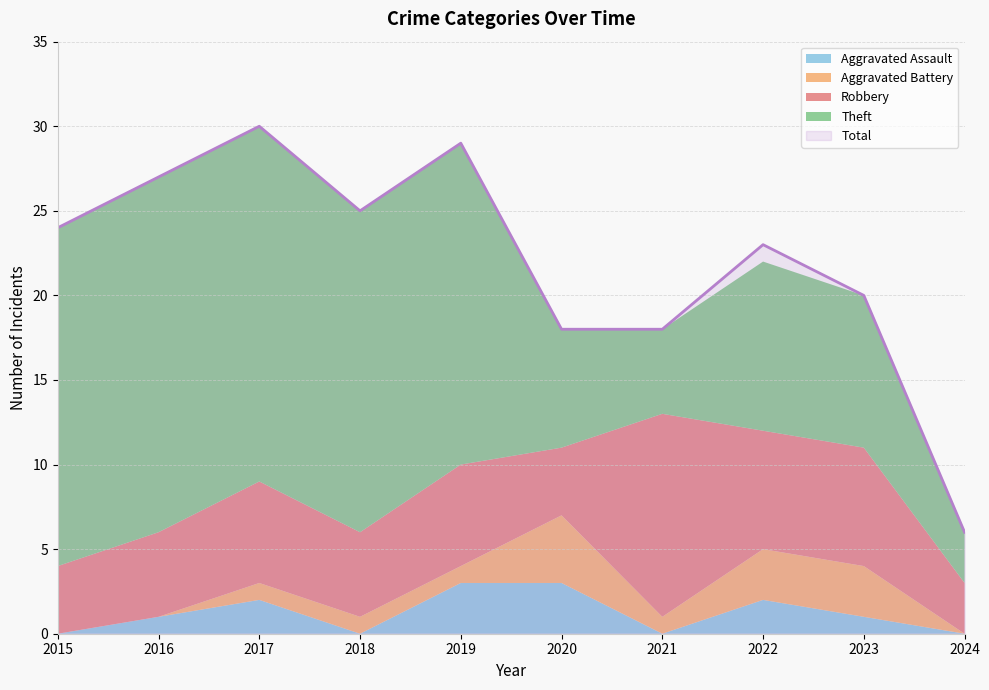

At which label is Total closest to 18?

2020